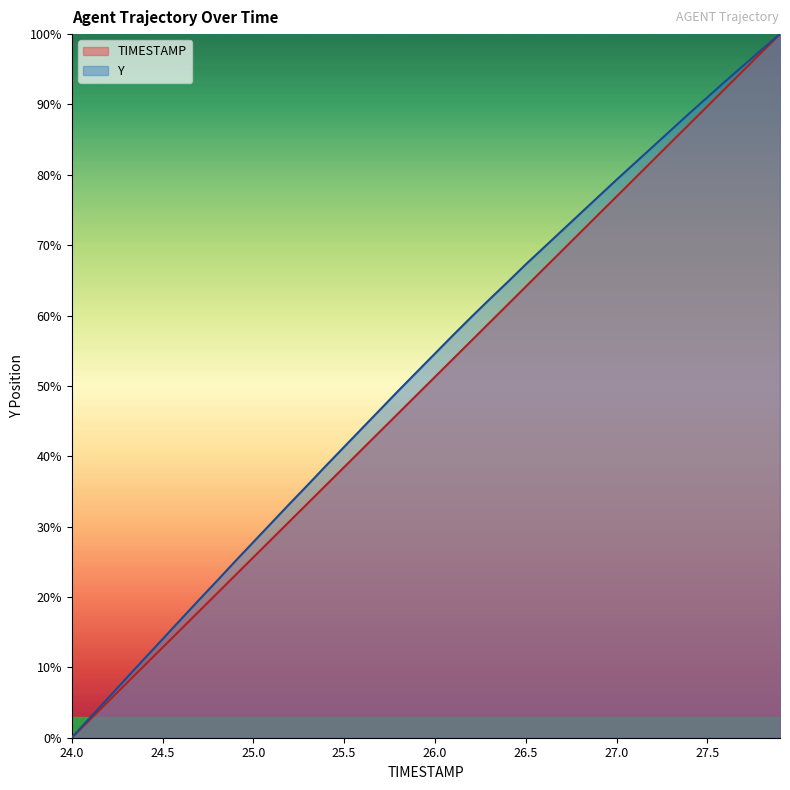

What is the spread (max minus min) of values at 27.4?

1.5